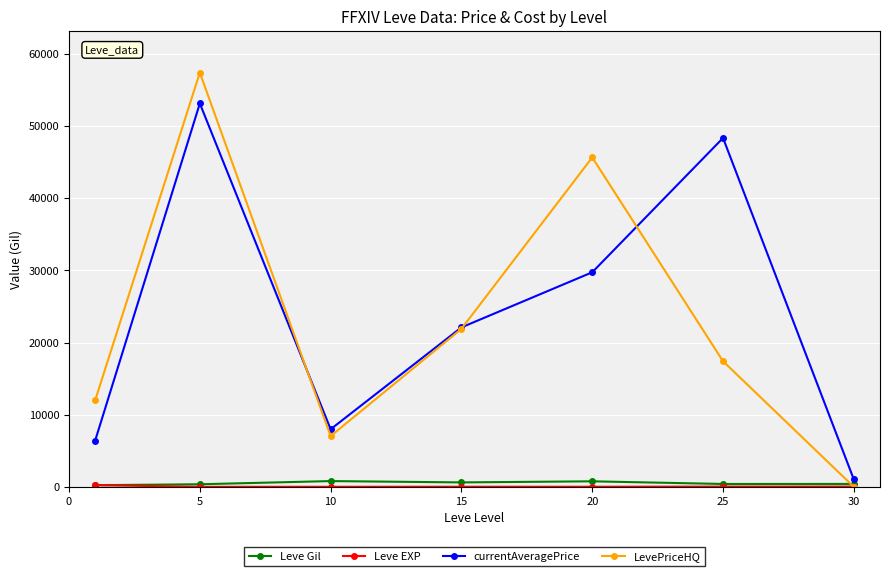

True or false: LevePriceHQ has more than 2 points higher than both neighbors.

False